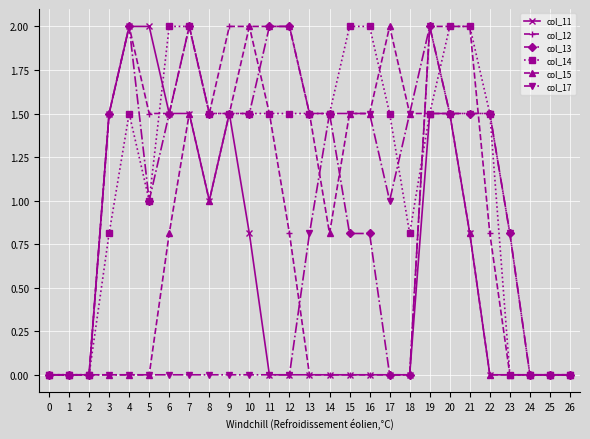

How many data points does each series have?

27